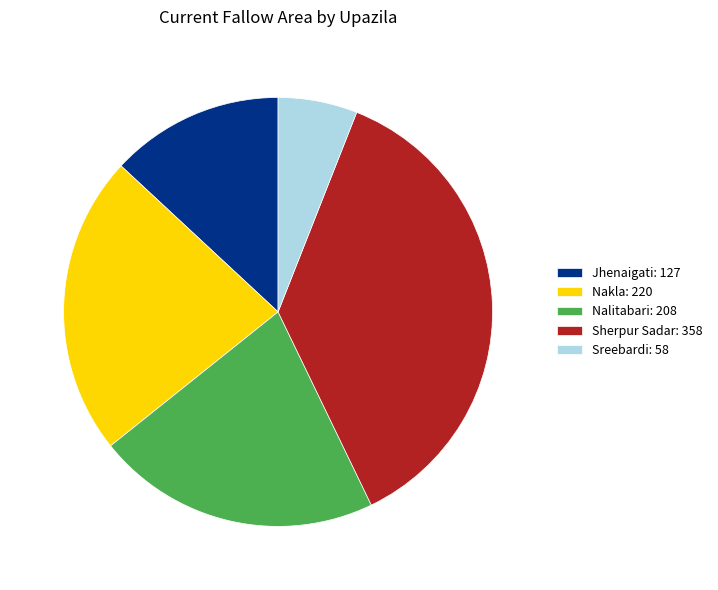

Is the sum of Nakla and Sherpur Sadar greater than half?

Yes